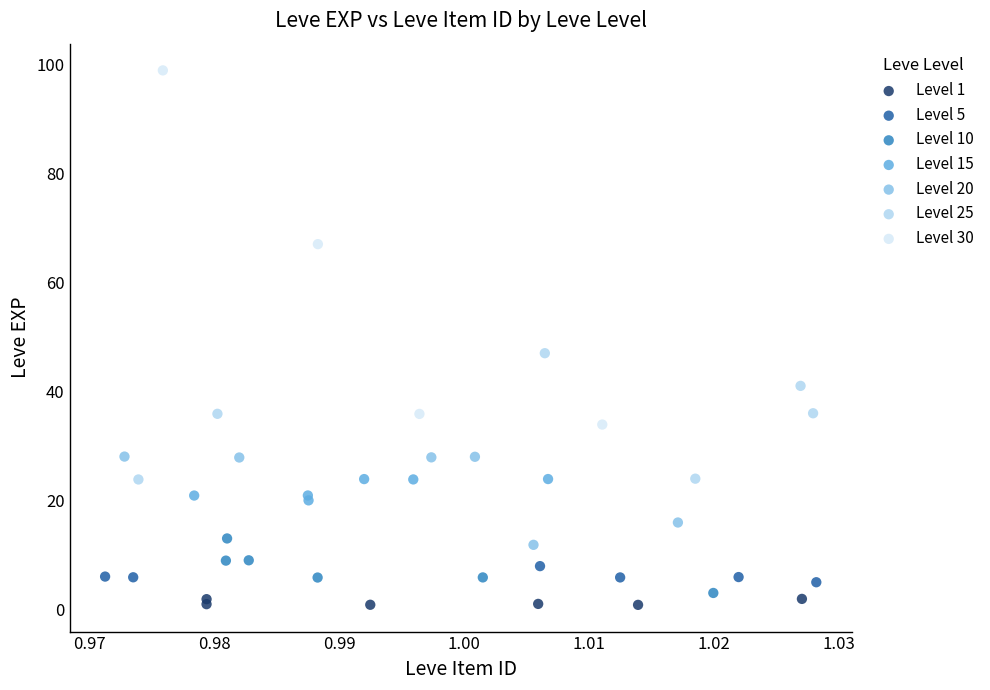

Which series contains the highest Y value?

Level 30